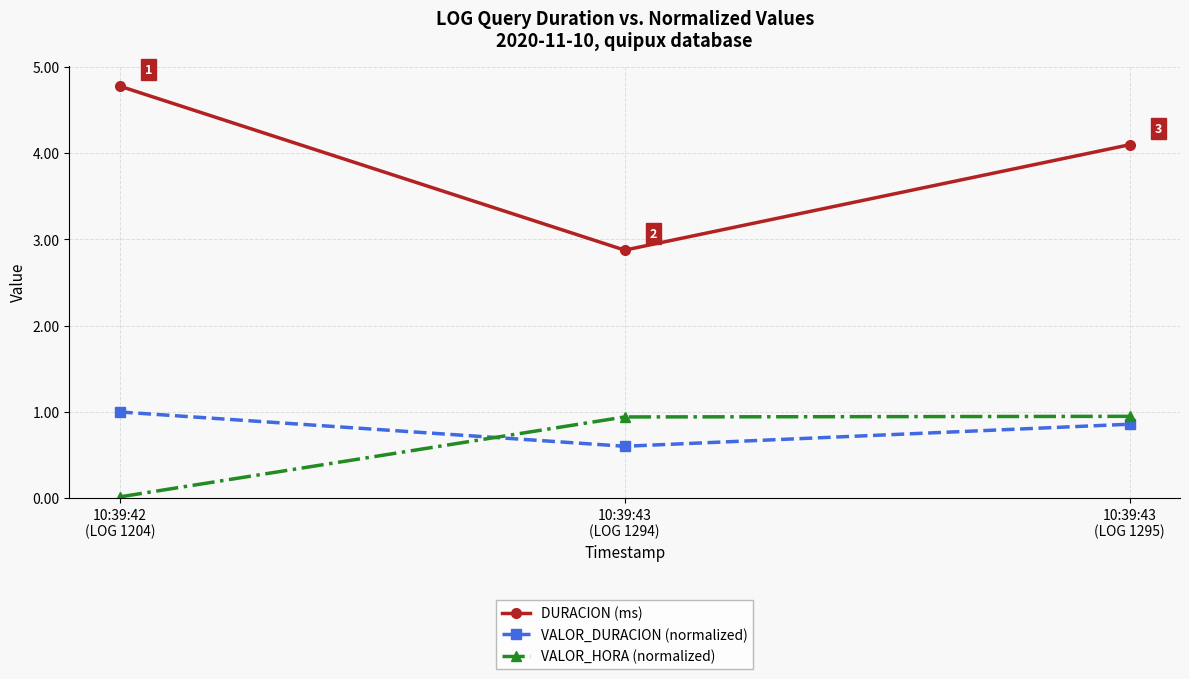

What is the total value across all series at 10:39:43
(LOG 1295)?

5.9